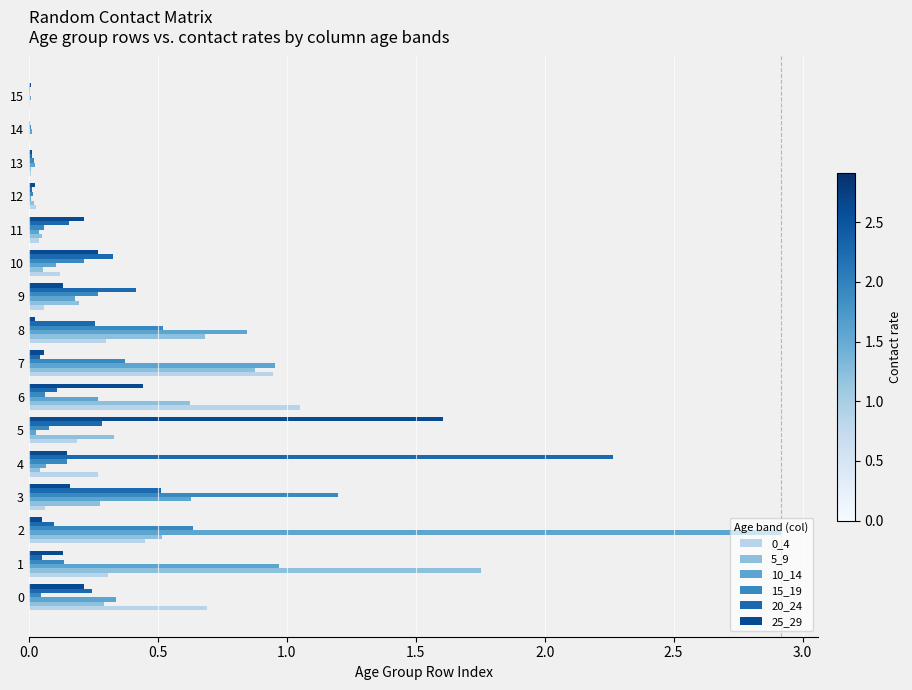

Is the value of 15_19 at 2 greater than the value of 5_9 at 10?

Yes